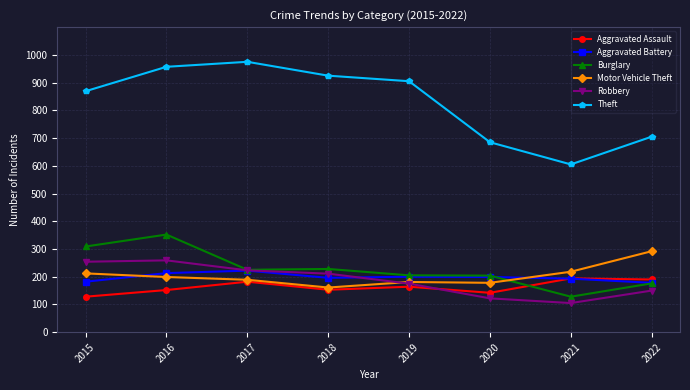

What is the maximum value shown in the chart?

975